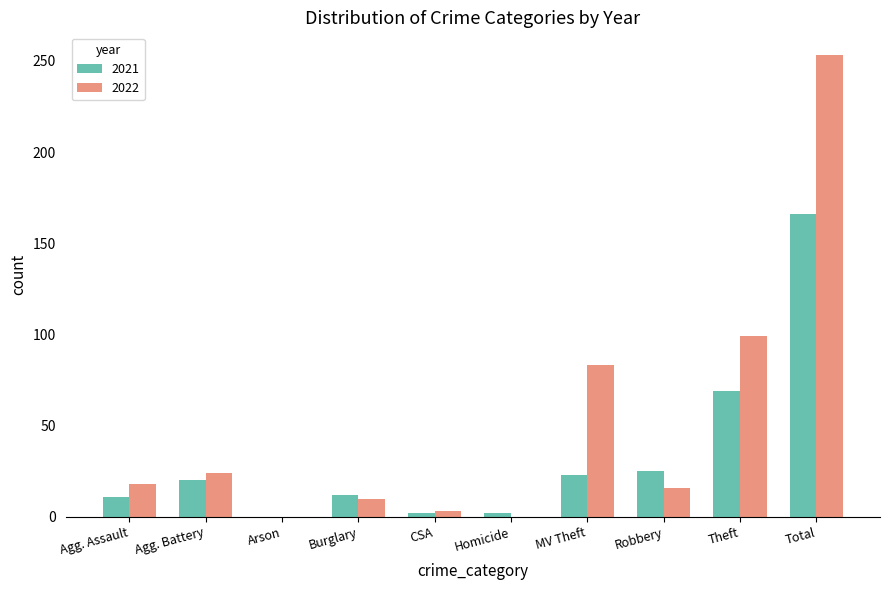

Between MV Theft and Theft, which series saw the biggest shift?

2021